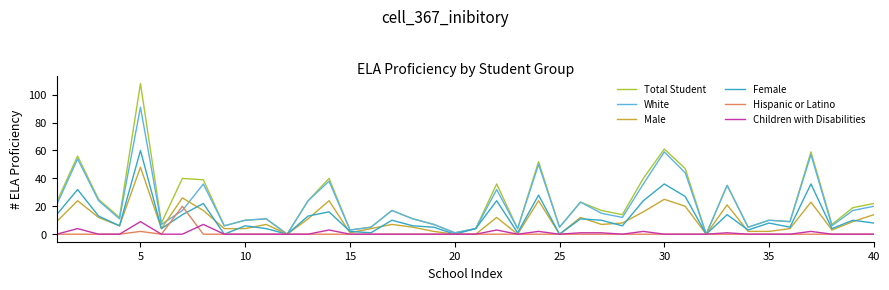

What is the greatest value displayed?

108